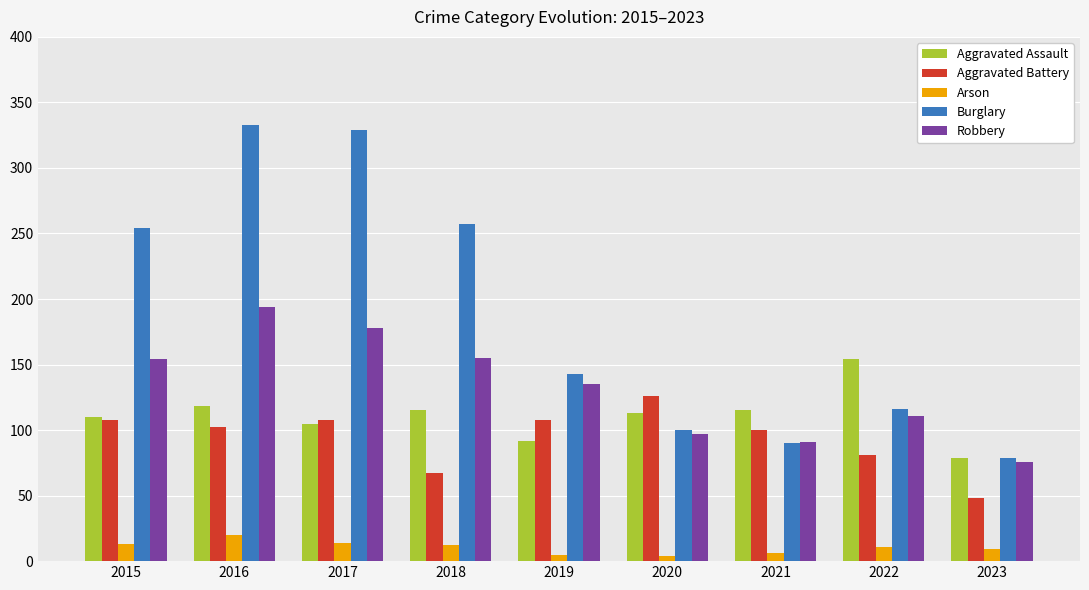

List the series in order of their peak value, lowest first.

Arson, Aggravated Battery, Aggravated Assault, Robbery, Burglary